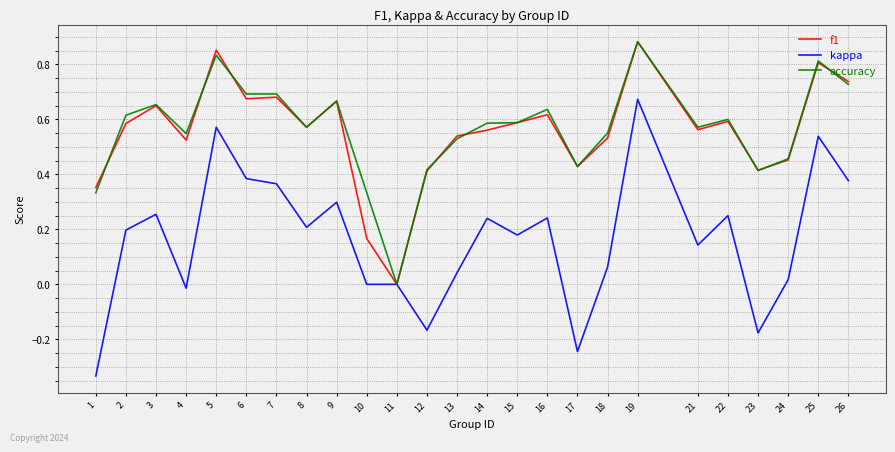

At which category does the chart reach its peak across all series?

19